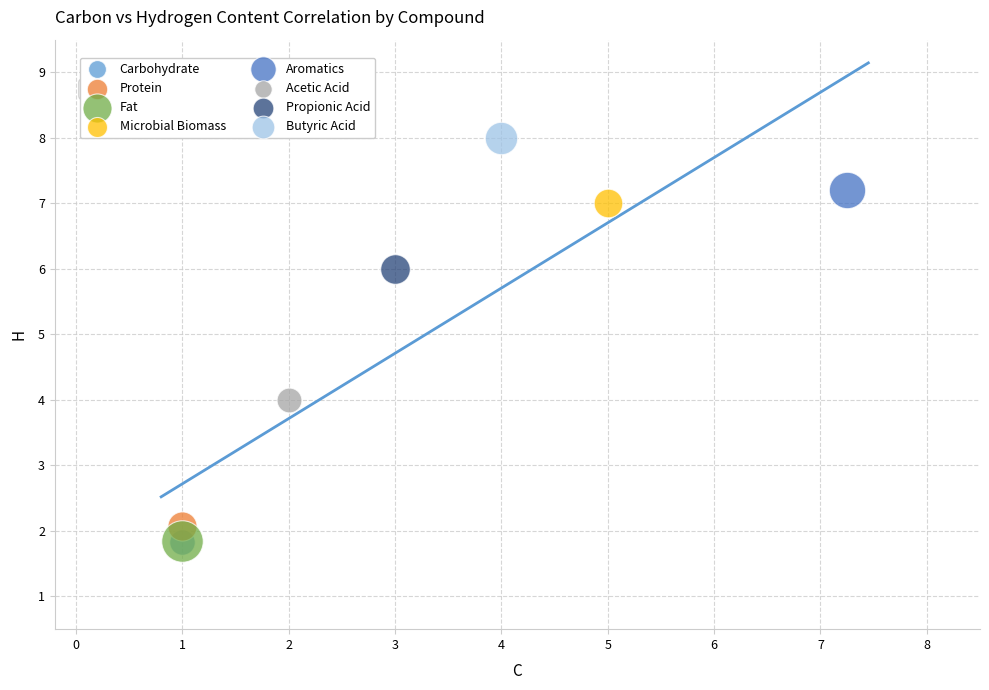

Which series contains the highest Y value?

Butyric Acid